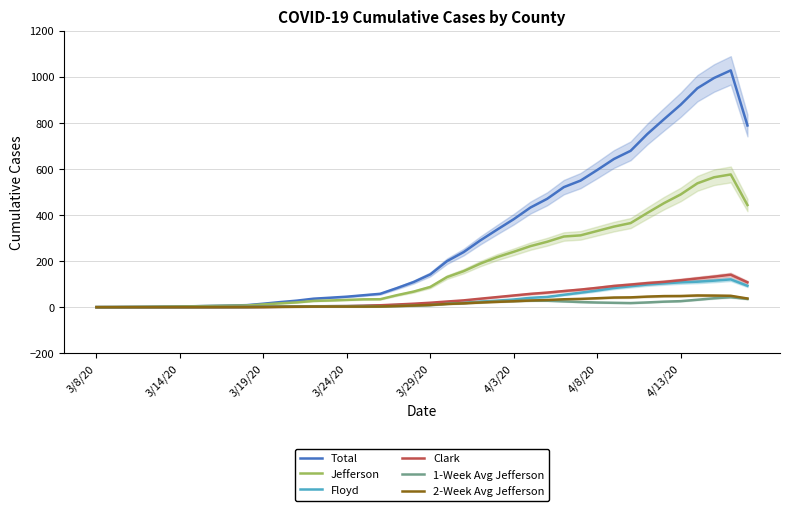

The Clark series shows 60.8 at 3/19/20. True or false?

False